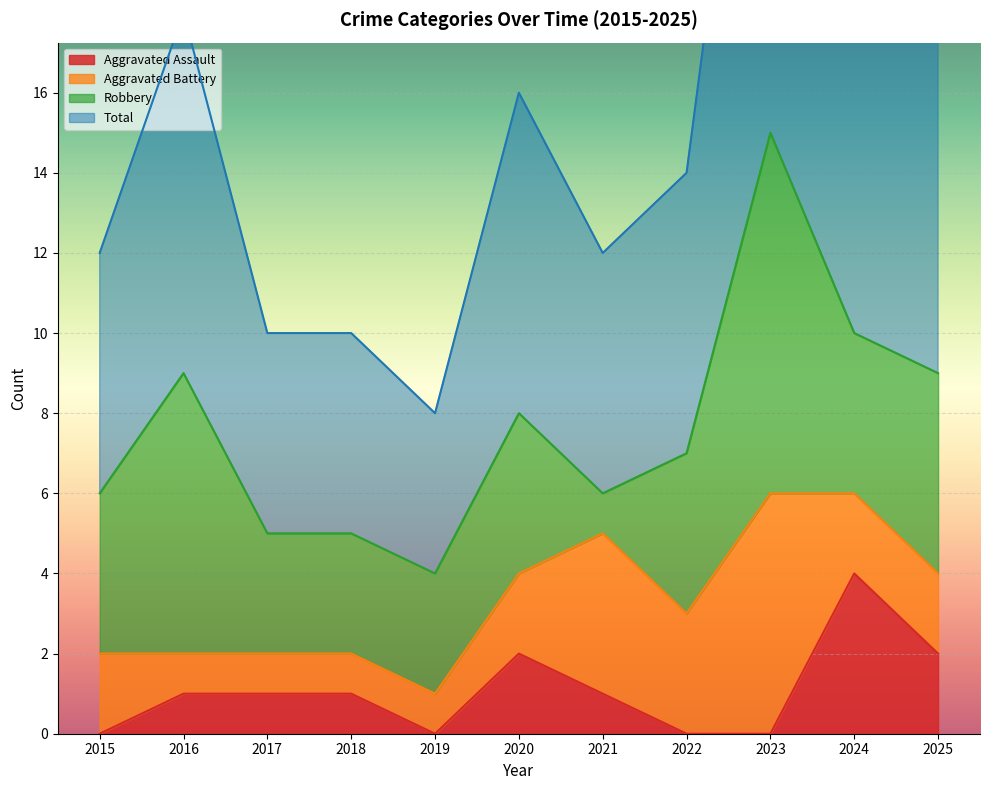

What is the approximate value of Total at 2024, to the nearest 10?

20